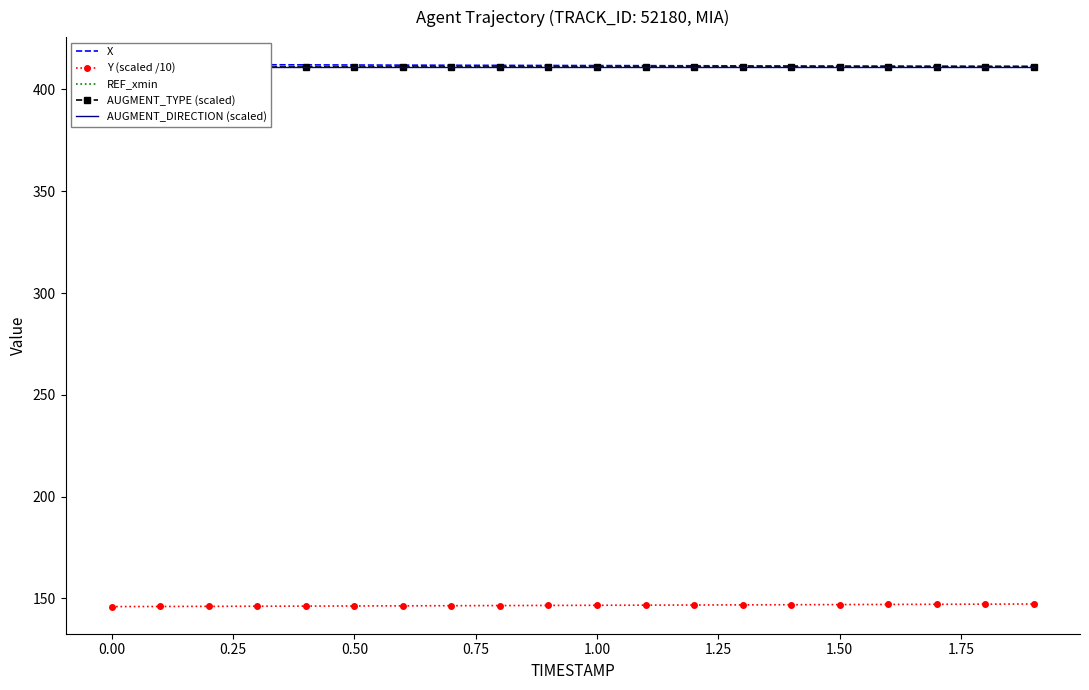

The value of Y (scaled /10) at 0.00 is 146.0. True or false?

True